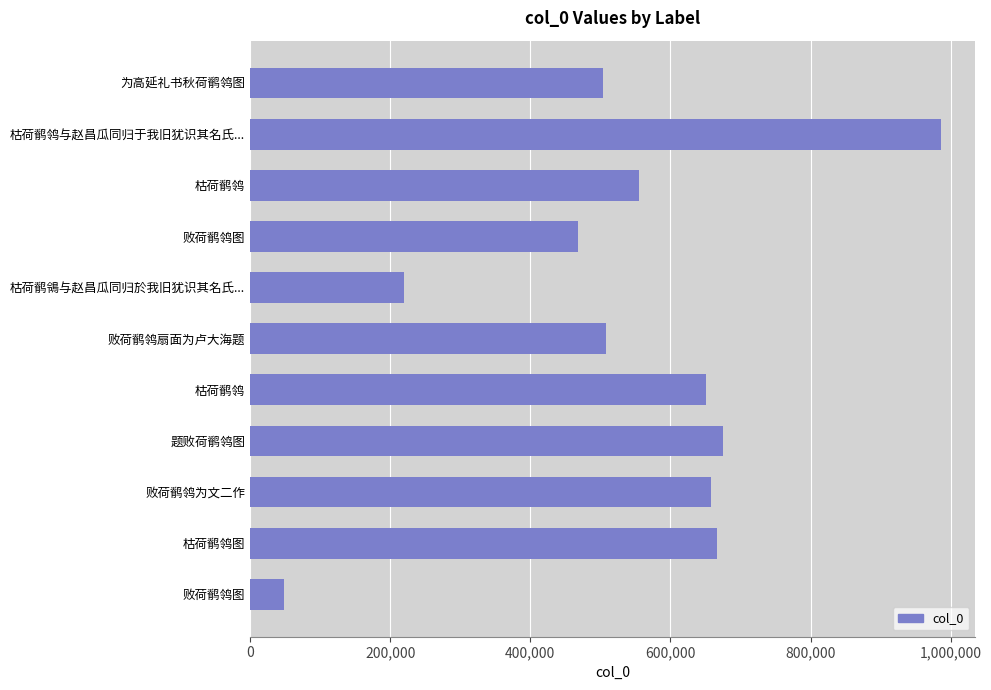

How many data points are less than 555163?

5